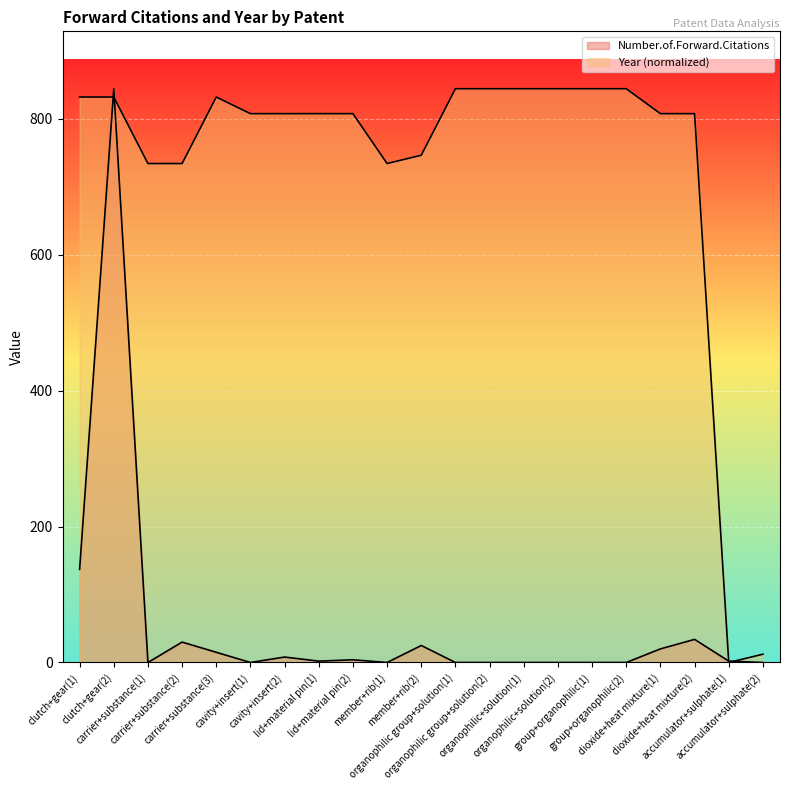

Where does the Number.of.Forward.Citations series first go above 2?

clutch+gear(1)